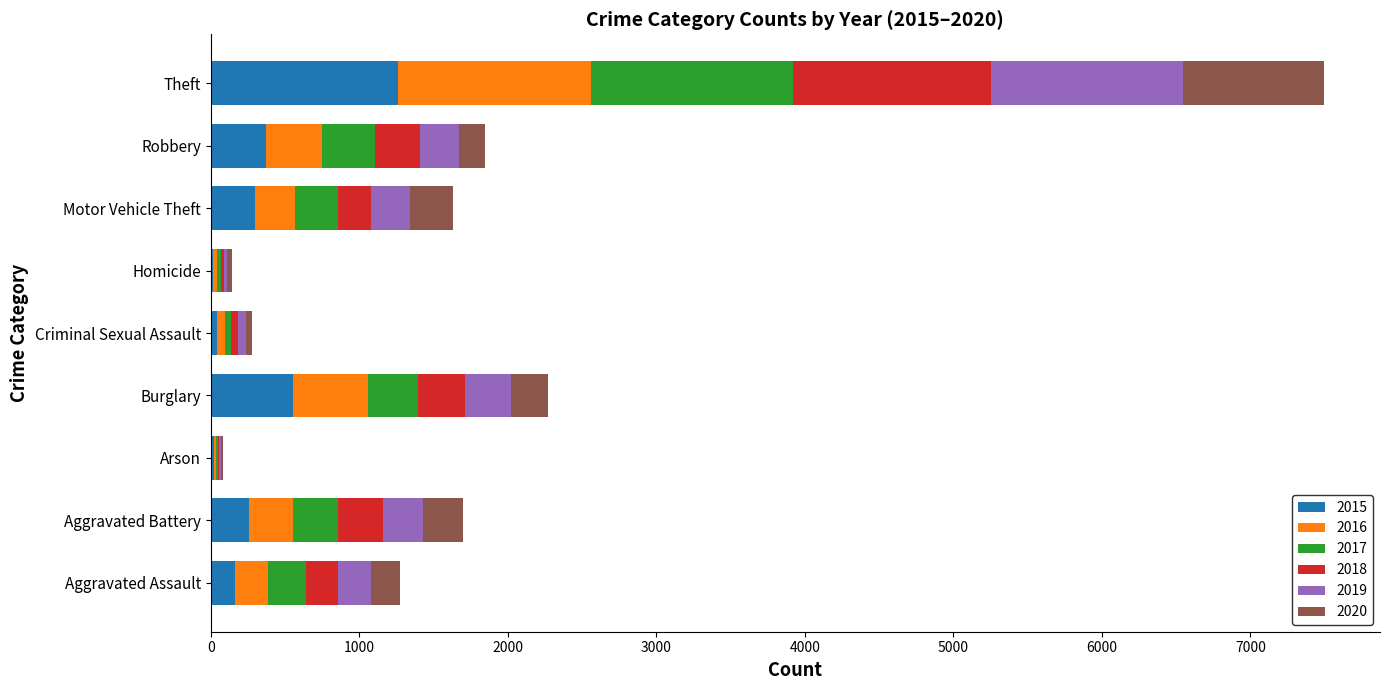

The 2015 series shows 1263 at Theft. True or false?

True